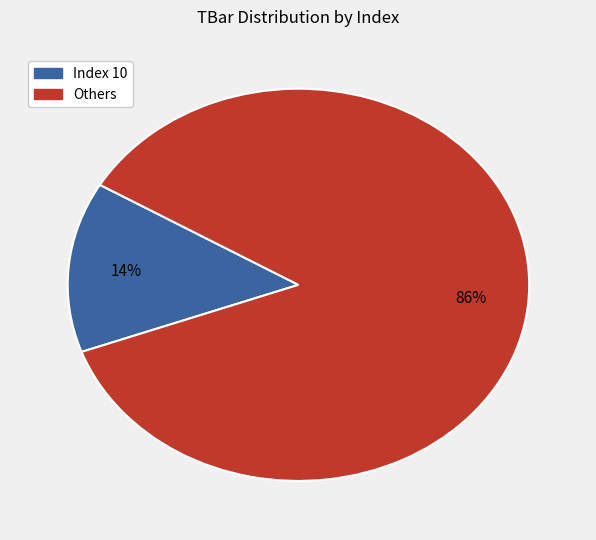

To the nearest percent, what is the average slice percentage?

50%